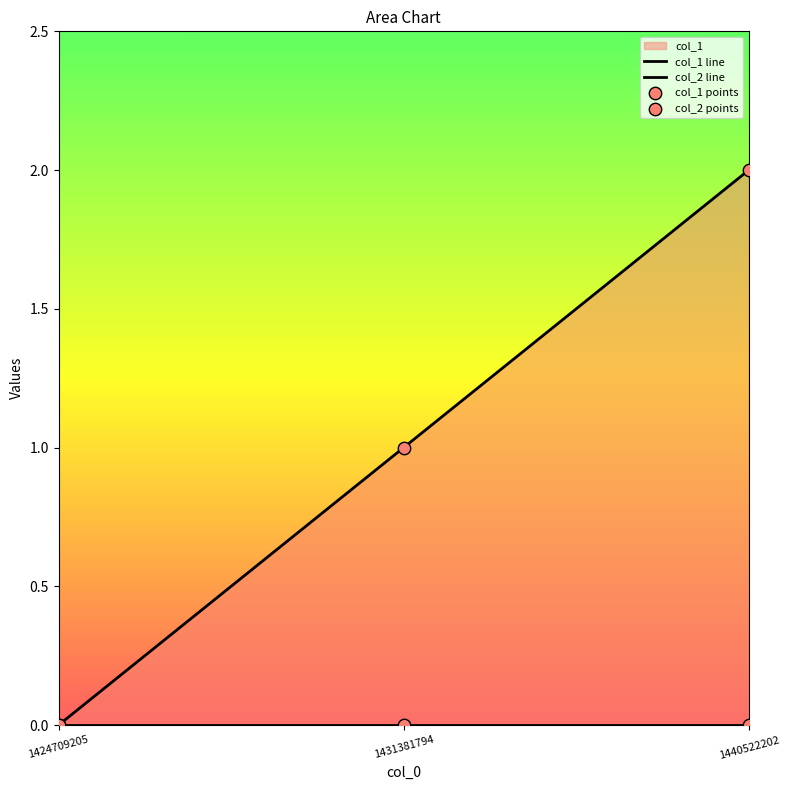

At which category is the sum across all series the highest?

1440522202